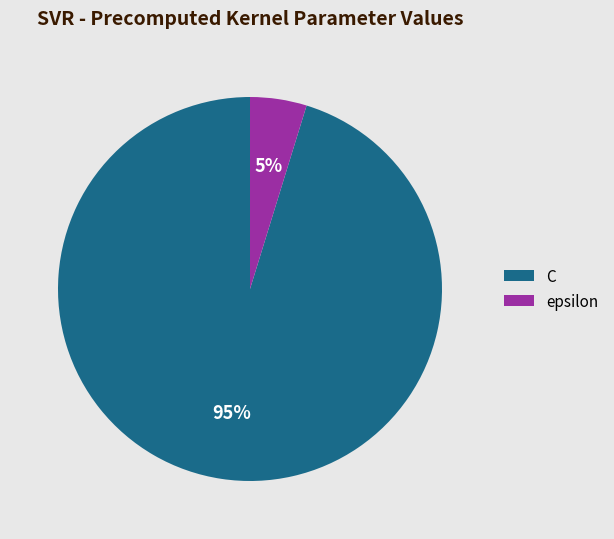

How many segments does this pie chart have?

2